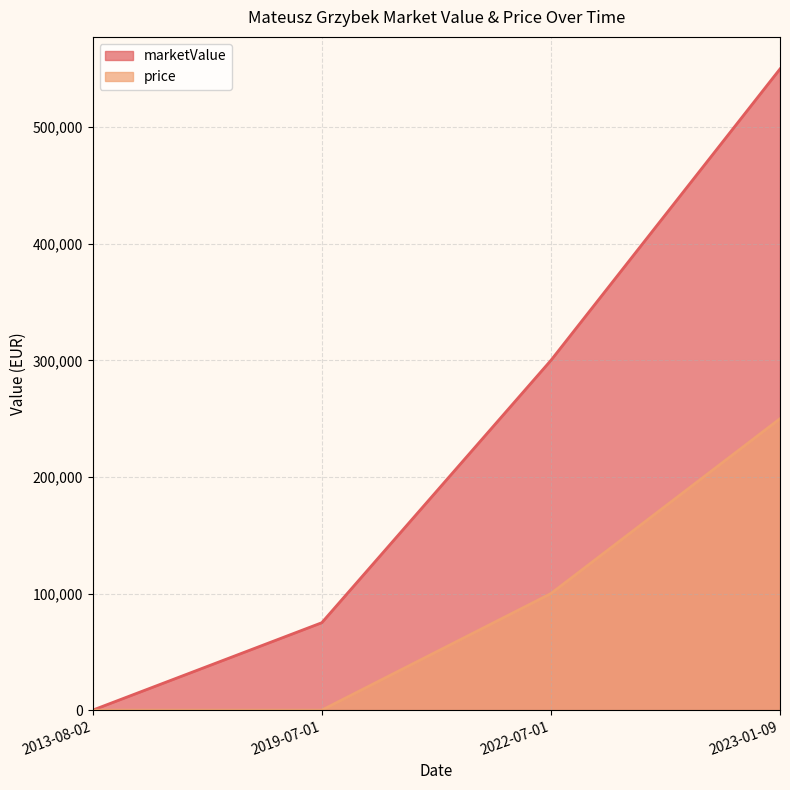

Reading right to left, transcribe all the data shown in this chart.

marketValue: 2023-01-09=550000	2022-07-01=300000	2019-07-01=75000	2013-08-02=0
price: 2023-01-09=250000	2022-07-01=100000	2019-07-01=0	2013-08-02=0